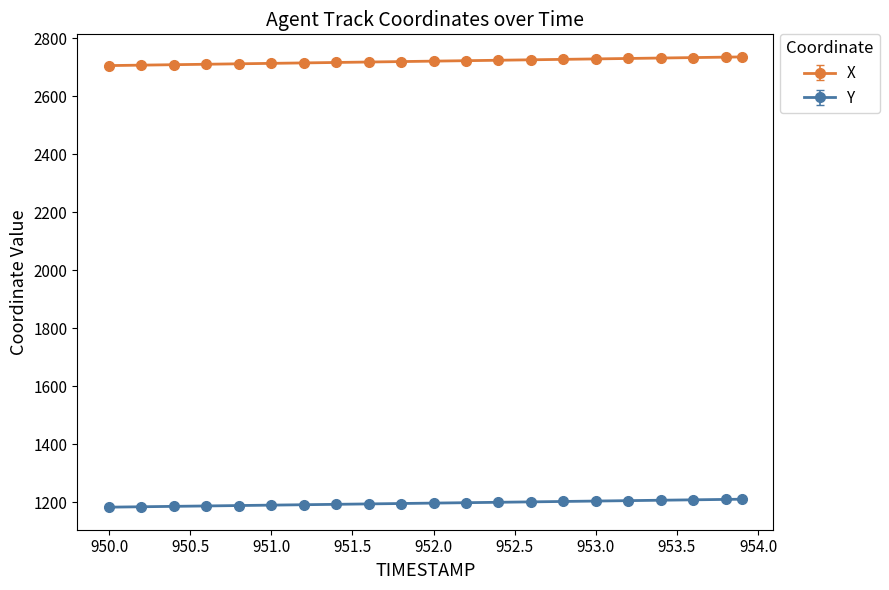

What is the value of the Y point at the 17th from the left?

1206.0